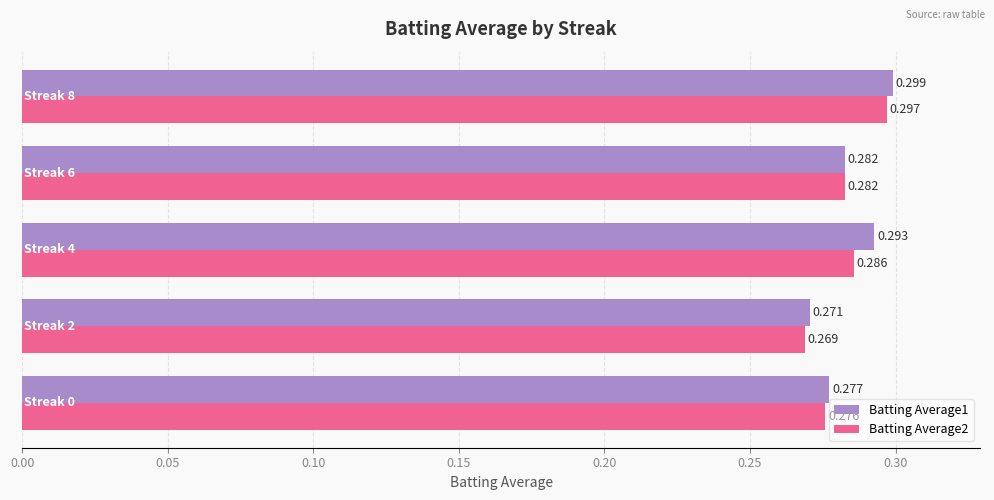

How many series are shown in this chart?

2